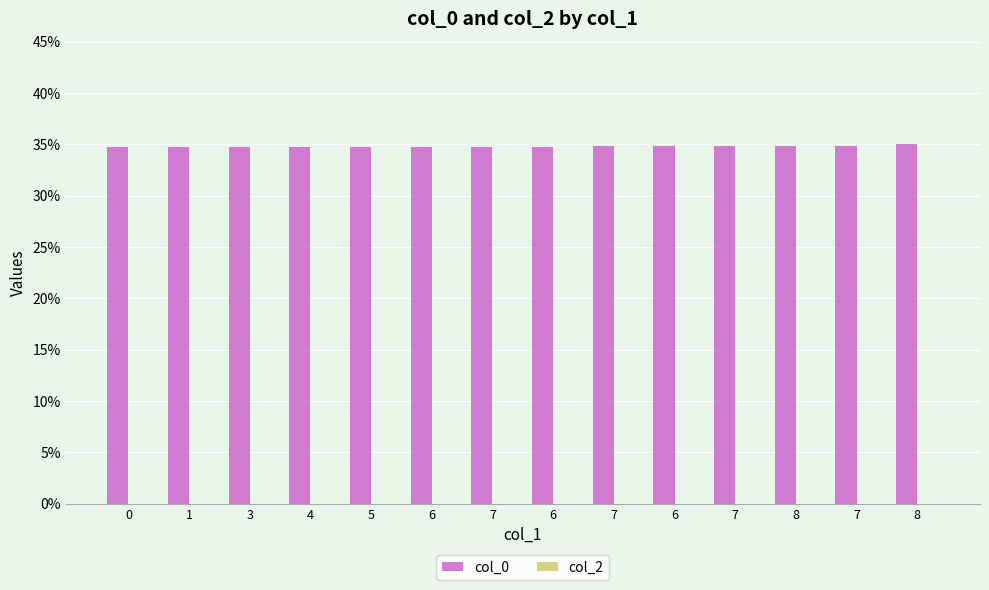

Does the chart contain any negative values?

No